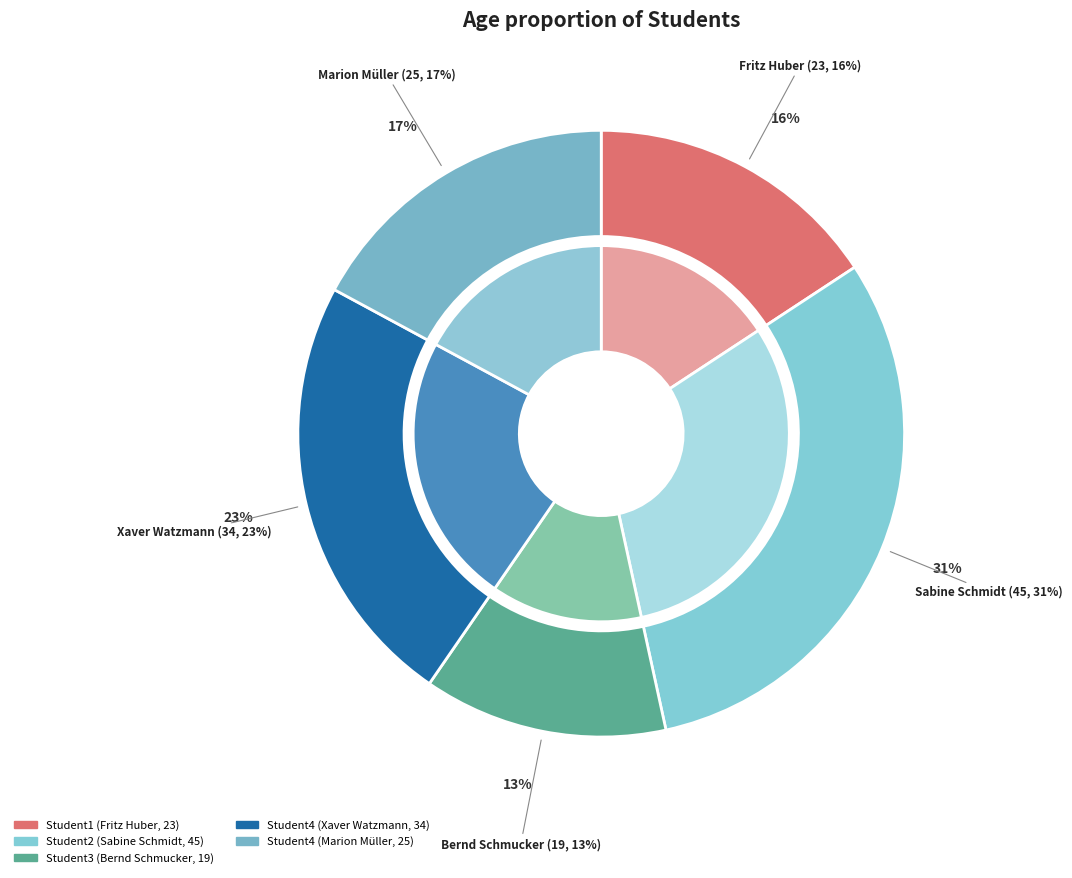

To the nearest percent, what is the average slice percentage?

20%